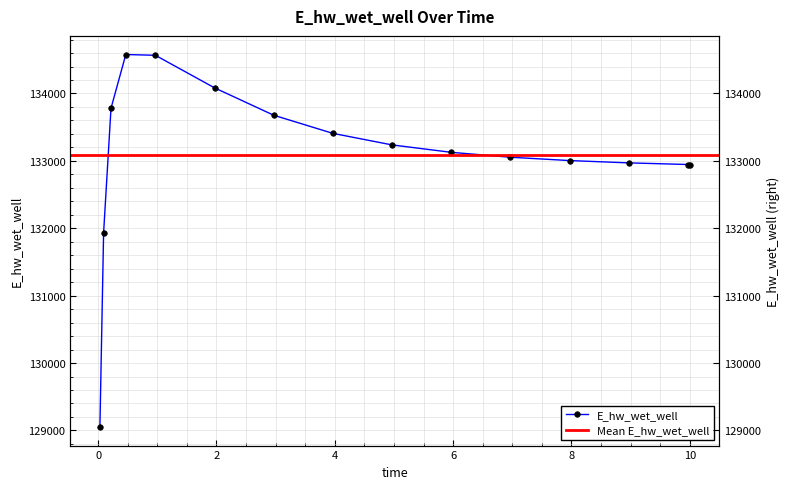

What is the change in value from 4.96875 to 7.96875?

-232.2